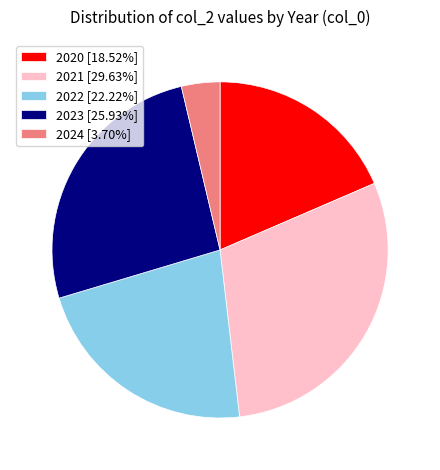

Combined, do 2022 [22.22%] and 2024 [3.70%] account for over 50%?

No